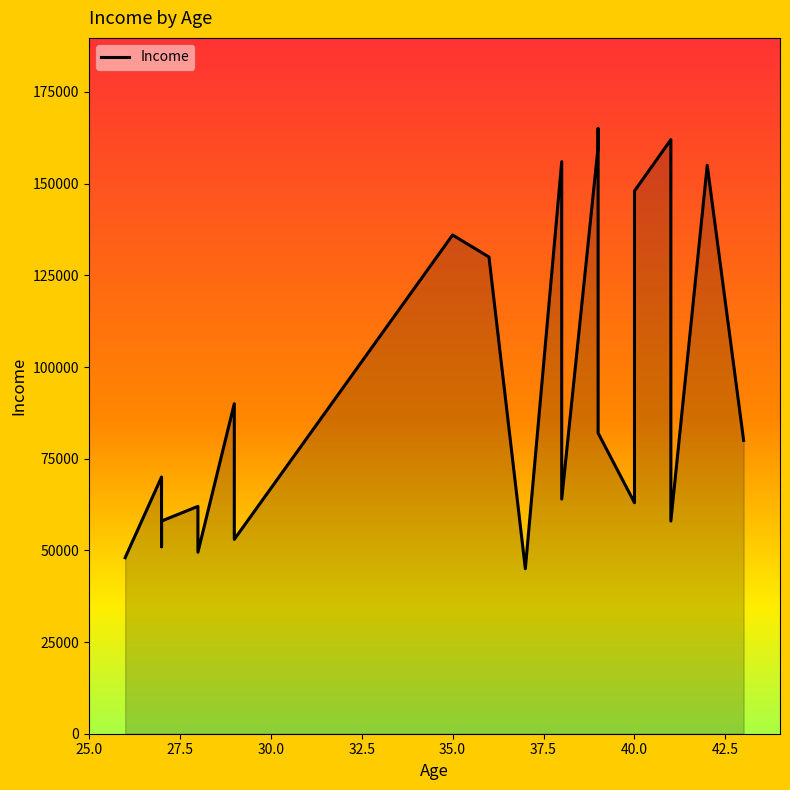

What value does the data have at 43?

80000